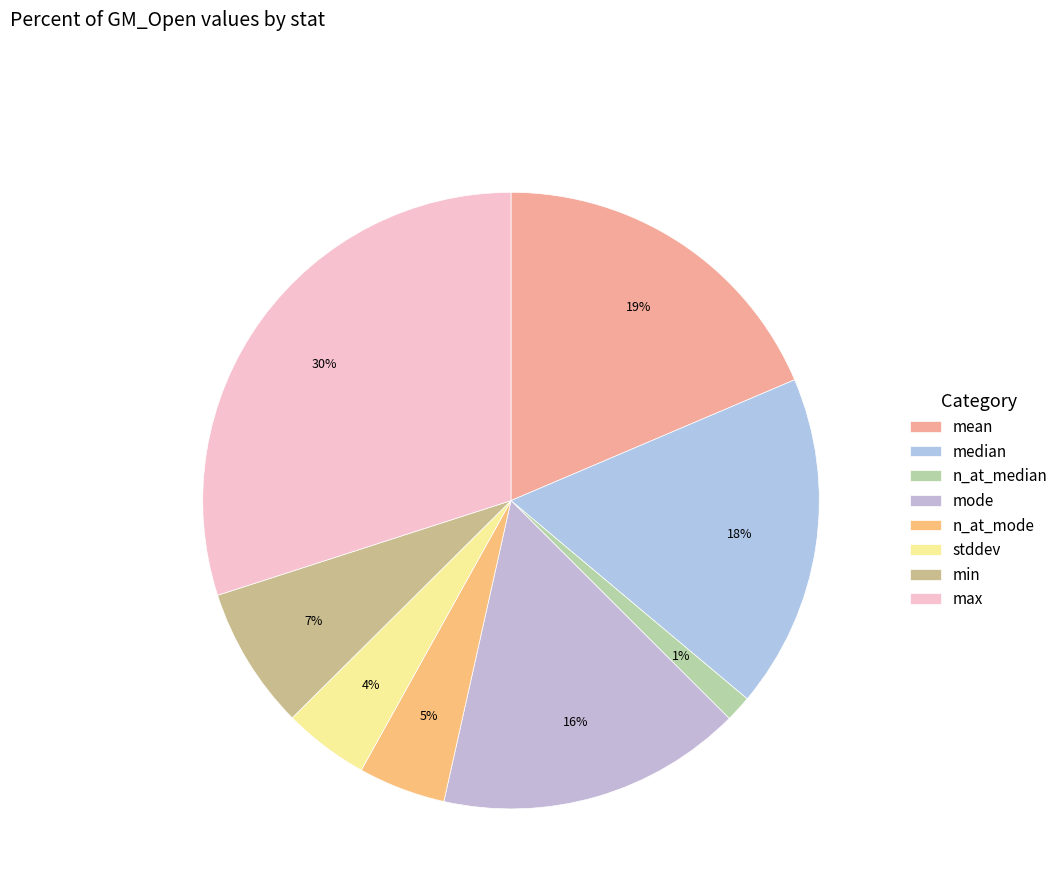

Do median and n_at_mode together represent more than half of the pie?

No